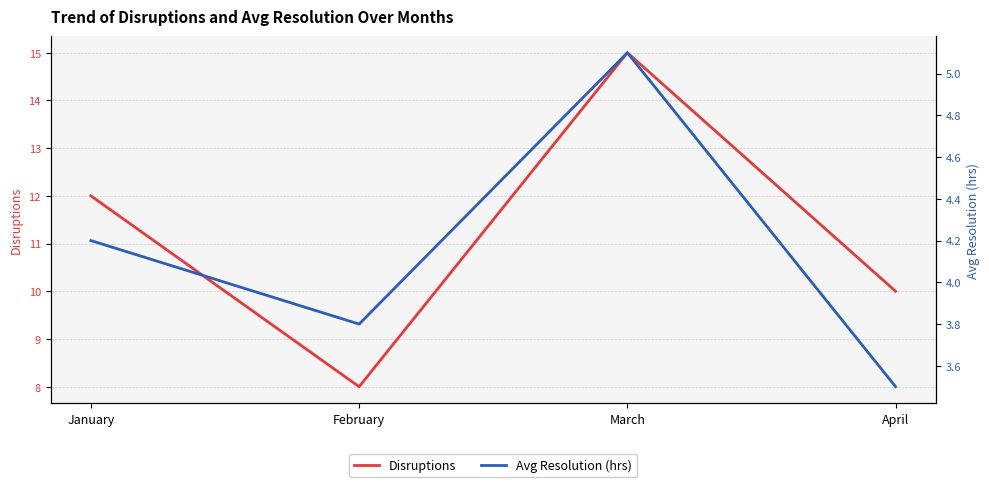

What is the sum of all Disruptions values?

45